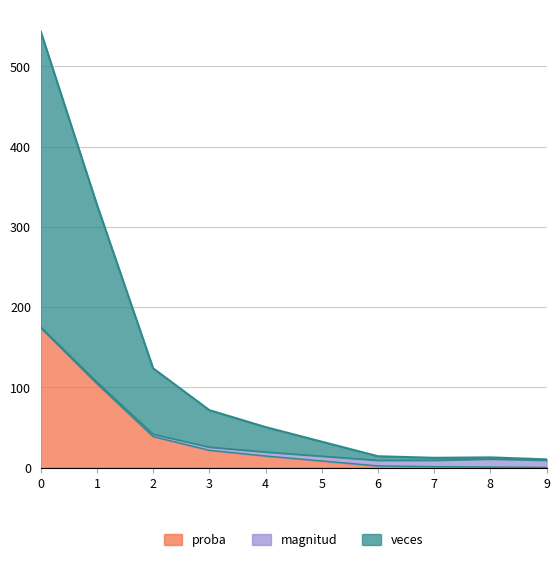

True or false: veces and proba cross at least once.

False